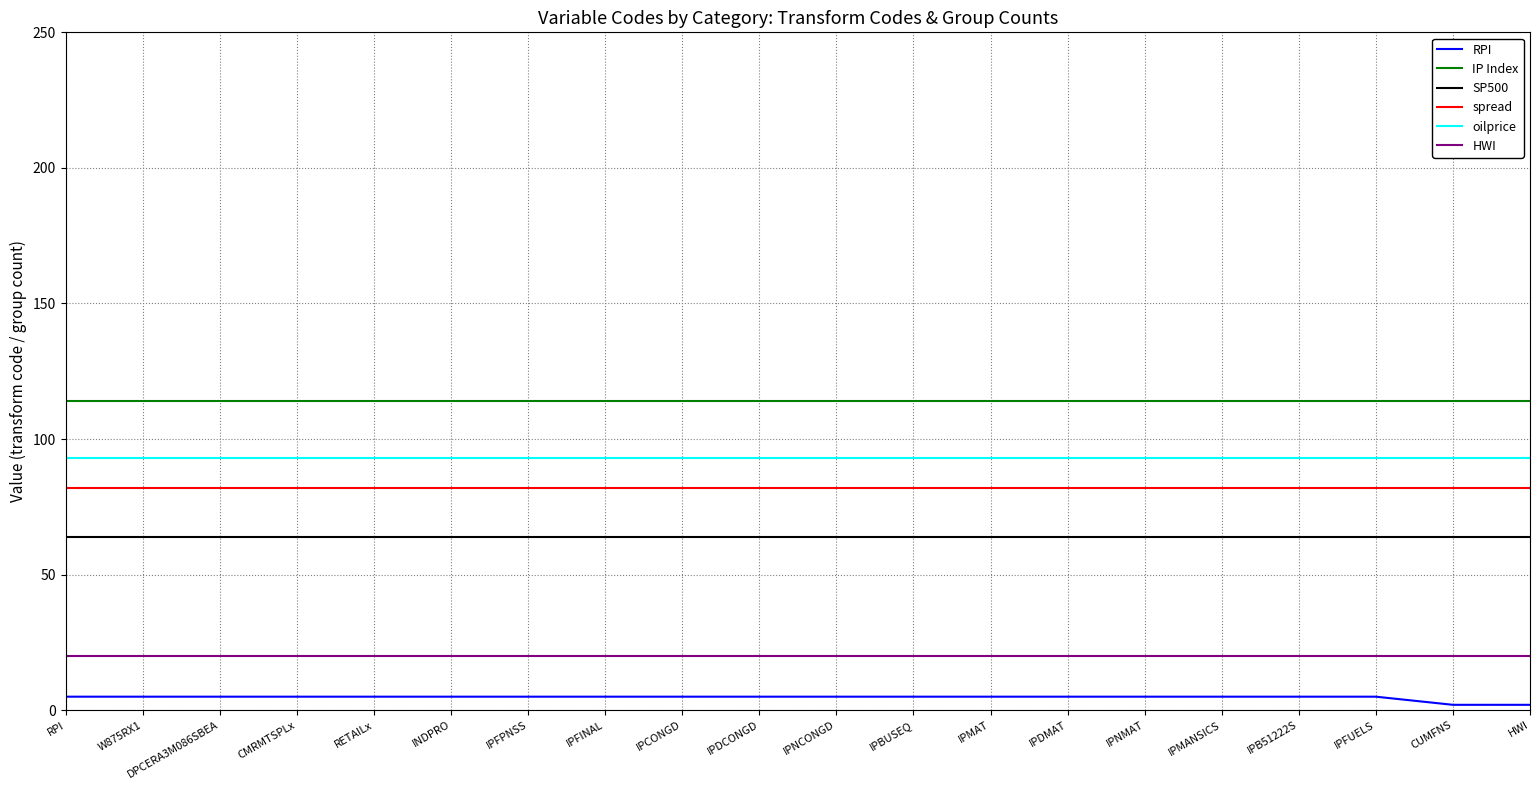

Which series has the largest total across all categories?

IP Index